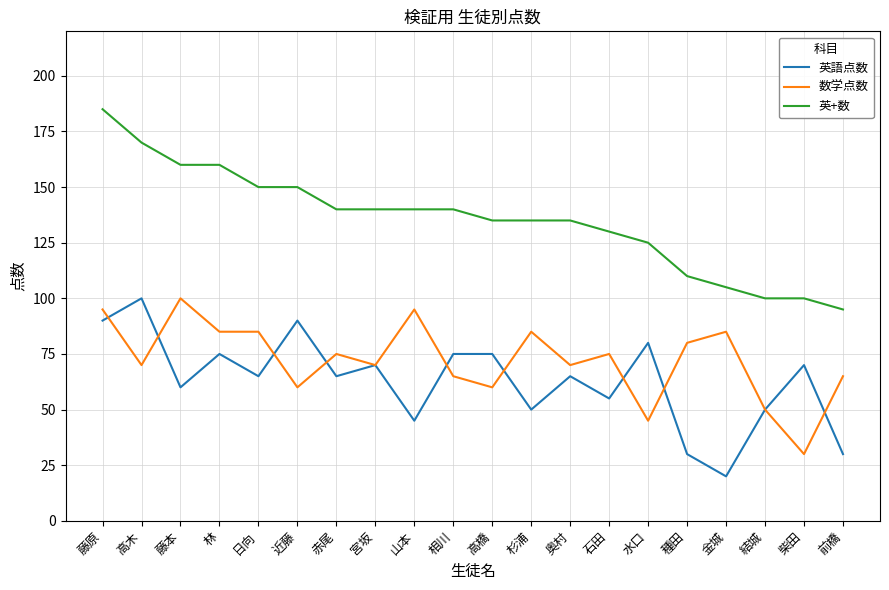

What is the difference between the 英語点数 values at 金城 and 林?

55